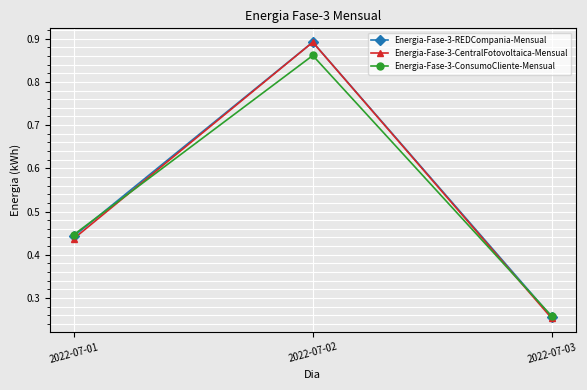

What are all the series names shown in the legend?

Energia-Fase-3-REDCompania-Mensual, Energia-Fase-3-CentralFotovoltaica-Mensual, Energia-Fase-3-ConsumoCliente-Mensual